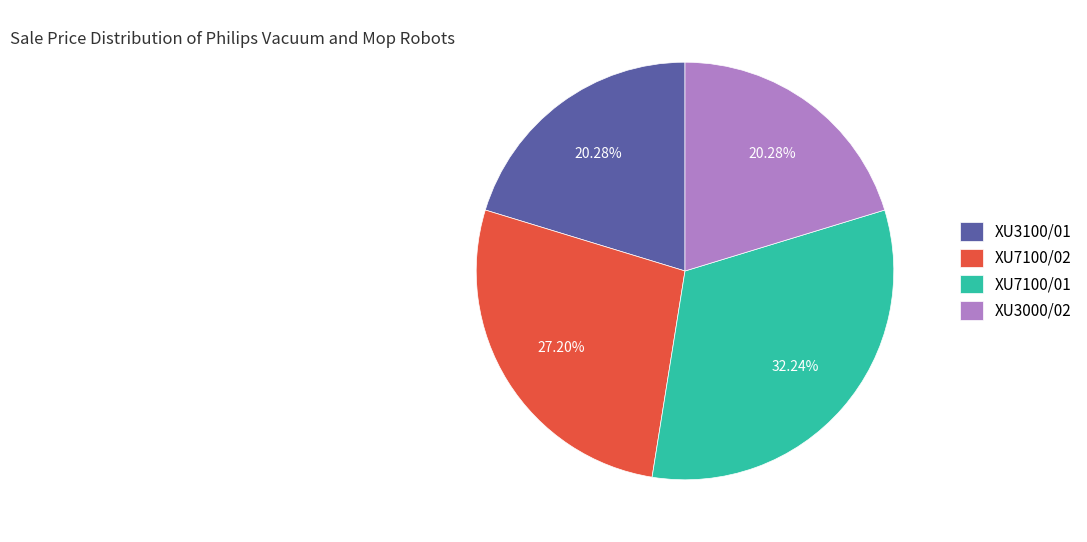

How many segments does this pie chart have?

4